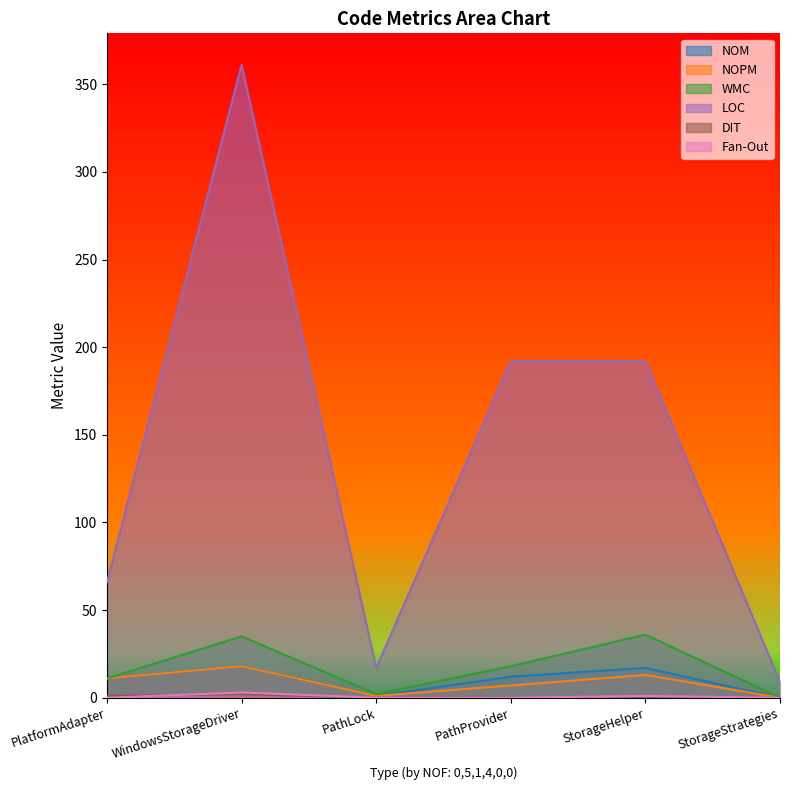

Where does the LOC series first go above 192?

WindowsStorageDriver